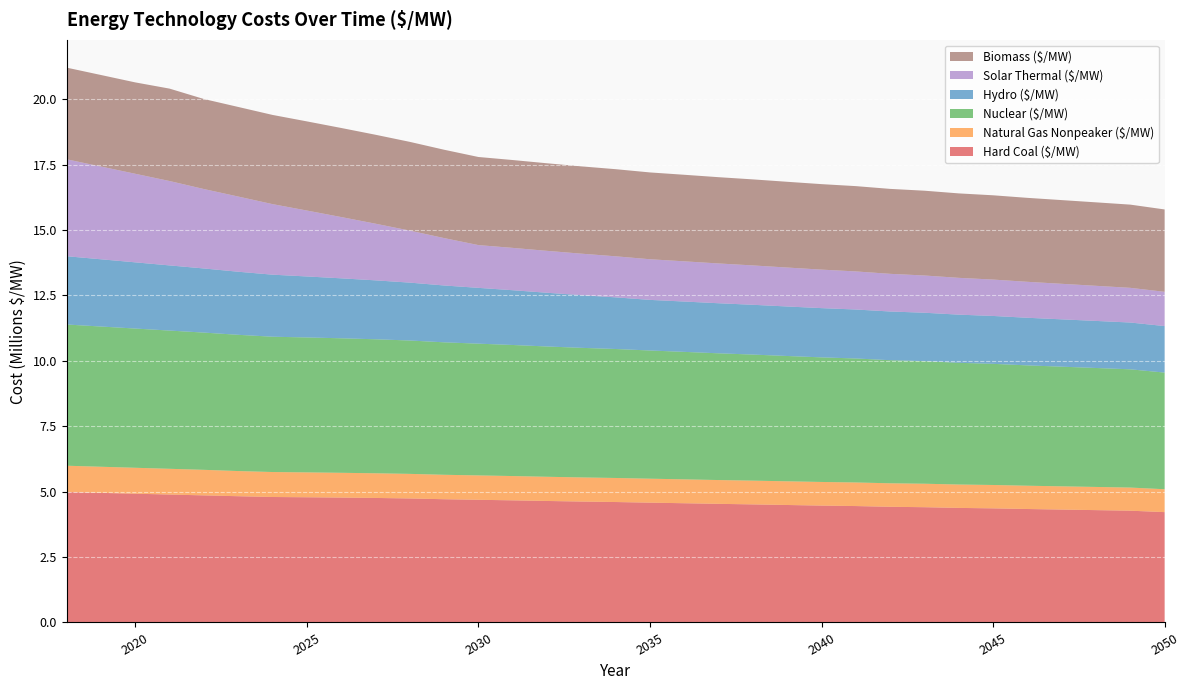

Reading left to right, extract all data points from this chart.

Hard Coal ($/MW): 2018=4985710.0	2019=4953666.0	2020=4921622.0	2021=4889578.1	2022=4857534.1	2023=4825490.1	2024=4795743.6	2025=4785754.1	2026=4773854.1	2027=4759440.4	2028=4740084.4	2029=4710915.8	2030=4689417.1	2031=4668044.0	2032=4644118.4	2033=4622141.7	2034=4603798.6	2035=4579661.1	2036=4557484.9	2037=4534216.7	2038=4513443.6	2039=4490266.6	2040=4467659.3	2041=4449648.4	2042=4421609.7	2043=4405889.4	2044=4378824.4	2045=4362106.4	2046=4336770.0	2047=4315481.5	2048=4294121.8	2049=4272377.1	2050=4217869.9
Natural Gas Nonpeaker ($/MW): 2018=1005847.4	2019=998650.4	2020=991453.4	2021=984256.3	2022=977059.3	2023=962255.5	2024=954806.8	2025=951088.0	2026=947292.8	2027=943292.8	2028=939870.3	2029=934527.4	2030=931495.5	2031=928683.2	2032=924875.0	2033=921881.1	2034=919299.8	2035=915956.5	2036=912768.1	2037=909855.6	2038=907915.0	2039=905490.5	2040=903179.8	2041=901799.9	2042=898386.5	2043=897475.9	2044=894254.9	2045=893146.8	2046=890275.2	2047=888232.9	2048=886176.4	2049=884040.8	2050=875107.9
Nuclear ($/MW): 2018=5398356.8	2019=5360285.9	2020=5322214.9	2021=5284144.0	2022=5246073.0	2023=5208002.0	2024=5172424.1	2025=5158151.6	2026=5141803.9	2027=5122735.9	2028=5098341.8	2029=5063396.7	2030=5036700.6	2031=5010138.2	2032=4980837.5	2033=4953629.0	2034=4930311.9	2035=4900788.8	2036=4873366.2	2037=4844777.7	2038=4818856.7	2039=4790367.7	2040=4762488.3	2041=4739505.9	2042=4705845.4	2043=4685294.6	2044=4652678.5	2045=4631056.6	2046=4600285.0	2047=4573809.7	2048=4547256.1	2049=4520295.2	2050=4458701.1
Hydro ($/MW): 2018=2609904.3	2019=2570167.3	2020=2530430.2	2021=2490693.1	2022=2450956.1	2023=2411219.0	2024=2371481.9	2025=2331744.8	2026=2292007.8	2027=2252270.7	2028=2212533.6	2029=2172796.6	2030=2133059.5	2031=2093322.4	2032=2053585.4	2033=2013848.3	2034=1974111.2	2035=1934374.2	2036=1923963.5	2037=1913552.8	2038=1903142.2	2039=1892731.5	2040=1882320.9	2041=1871910.2	2042=1861499.5	2043=1851088.9	2044=1840678.2	2045=1830267.6	2046=1819856.9	2047=1809446.2	2048=1799035.6	2049=1788624.9	2050=1778214.3
Solar Thermal ($/MW): 2018=3705657.1	2019=3545653.8	2020=3385650.5	2021=3225647.3	2022=3036301.4	2023=2873999.6	2024=2696940.3	2025=2519880.9	2026=2342821.6	2027=2165762.2	2028=1988702.9	2029=1811643.5	2030=1634584.1	2031=1618330.0	2032=1602075.9	2033=1585821.8	2034=1569567.7	2035=1553313.6	2036=1537059.5	2037=1520805.4	2038=1504551.3	2039=1488297.2	2040=1472043.1	2041=1455789.0	2042=1439534.9	2043=1423280.8	2044=1407026.7	2045=1390772.6	2046=1374518.5	2047=1358264.4	2048=1342010.3	2049=1325756.2	2050=1309502.1
Biomass ($/MW): 2018=3503492.9	2019=3498816.8	2020=3493165.2	2021=3532179.7	2022=3441495.8	2023=3424867.4	2024=3409766.8	2025=3407990.7	2026=3404946.6	2027=3400221.1	2028=3392158.9	2029=3377434.3	2030=3367913.9	2031=3358479.5	2032=3347303.5	2033=3337455.9	2034=3330096.9	2035=3318770.1	2036=3308785.9	2037=3298049.5	2038=3289031.0	2039=3278353.2	2040=3268066.8	2041=3260965.3	2042=3246909.1	2043=3241407.8	2044=3228014.3	2045=3221832.3	2046=3209635.5	2047=3200266.3	2048=3190847.9	2049=3181160.2	2050=3148388.0